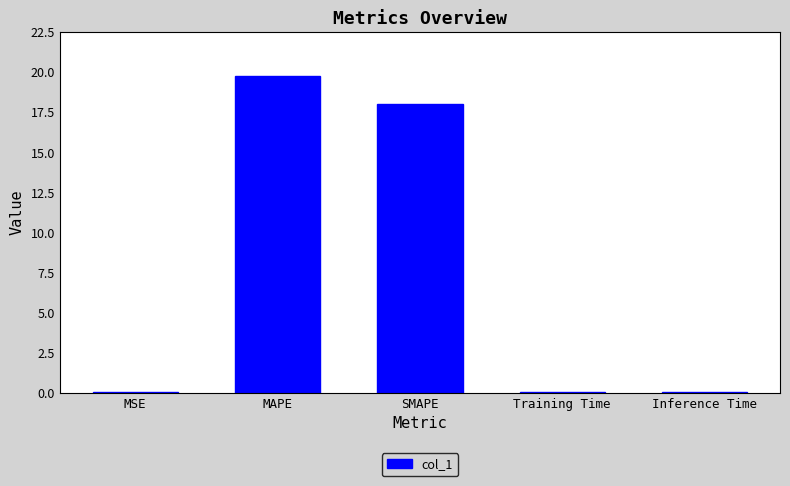

What is the greatest value displayed?

19.8